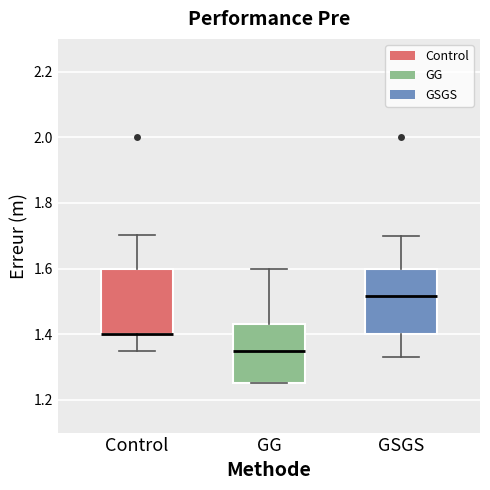

Reading left to right, read every box against the y-axis: the position of its median line, the range the box covers, and the ends of its whiskers. The values are not printed on the chart, so give them approximately, as read against the axis.

Control: median 1.40 (drawn on the box's lower edge), box 1.40 to 1.60, whiskers 1.36 to 1.70
GG: median 1.36, box 1.26 to 1.44, whiskers 1.26 to 1.60
GSGS: median 1.52, box 1.40 to 1.60, whiskers 1.34 to 1.70